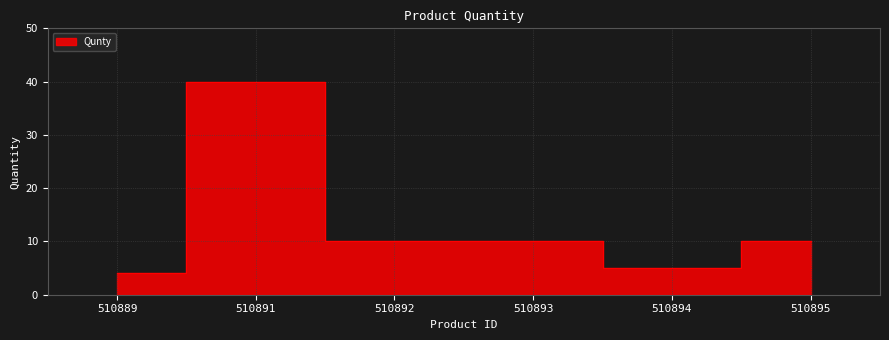

At which category does the chart reach its minimum across all series?

510889